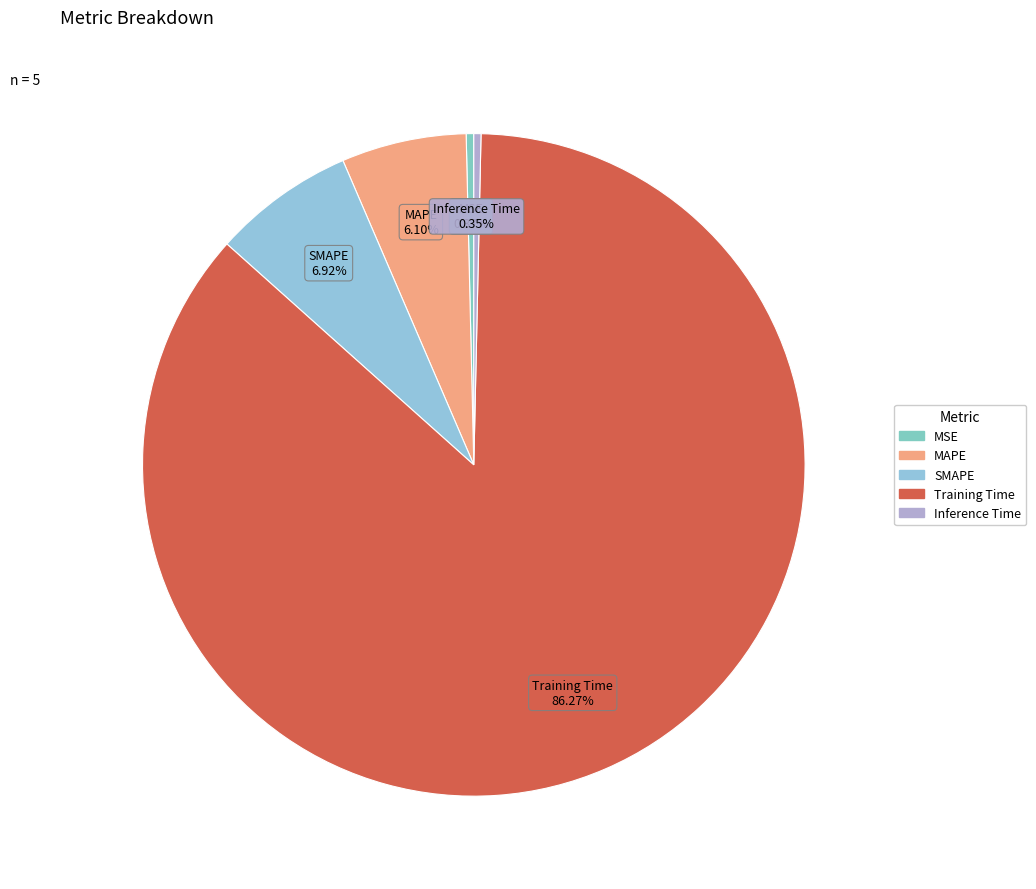

Which slice is the largest?

Training Time